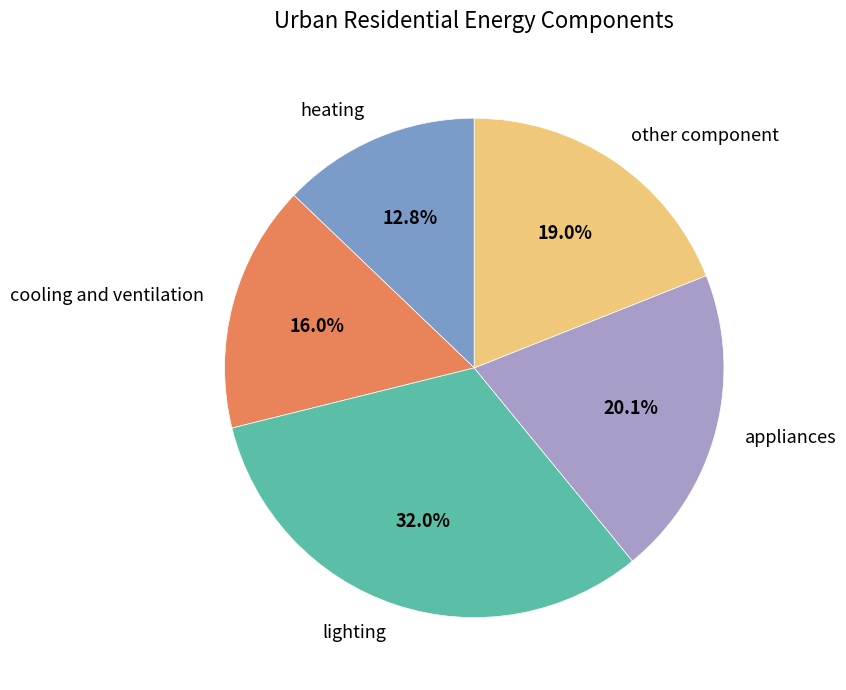

Count the number of slices in the pie.

5